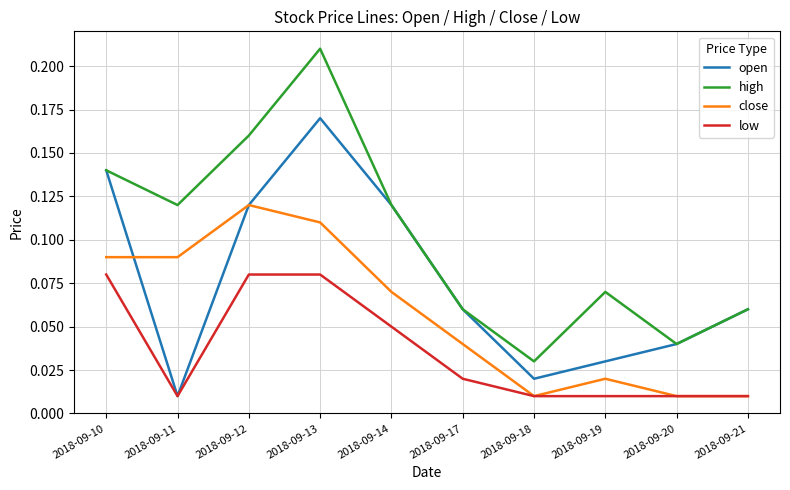

Rank the series by their average value, from highest to lowest.

high, open, close, low